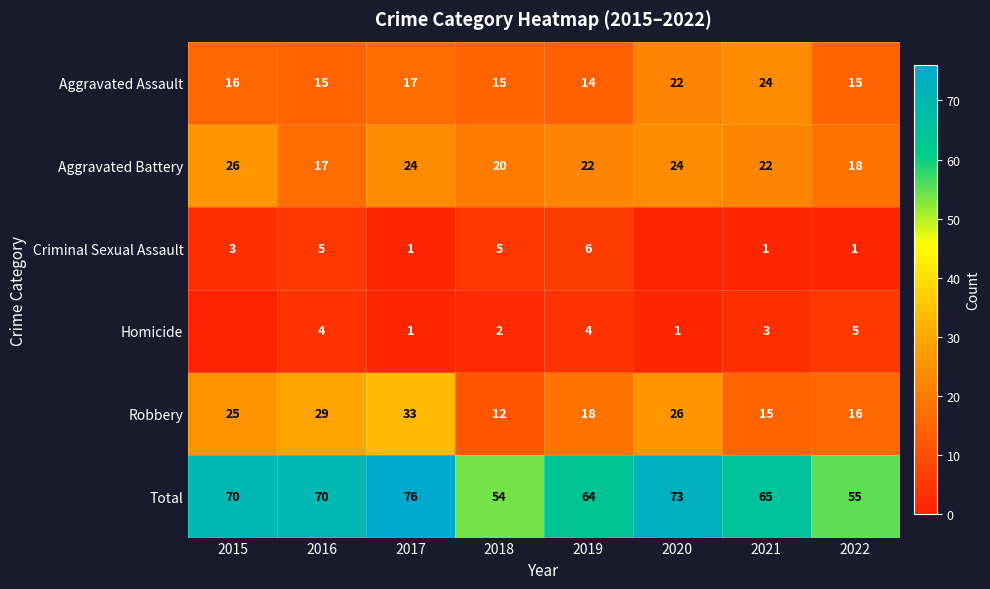

True or false: Homicide has a value of 3 at 2021.

True